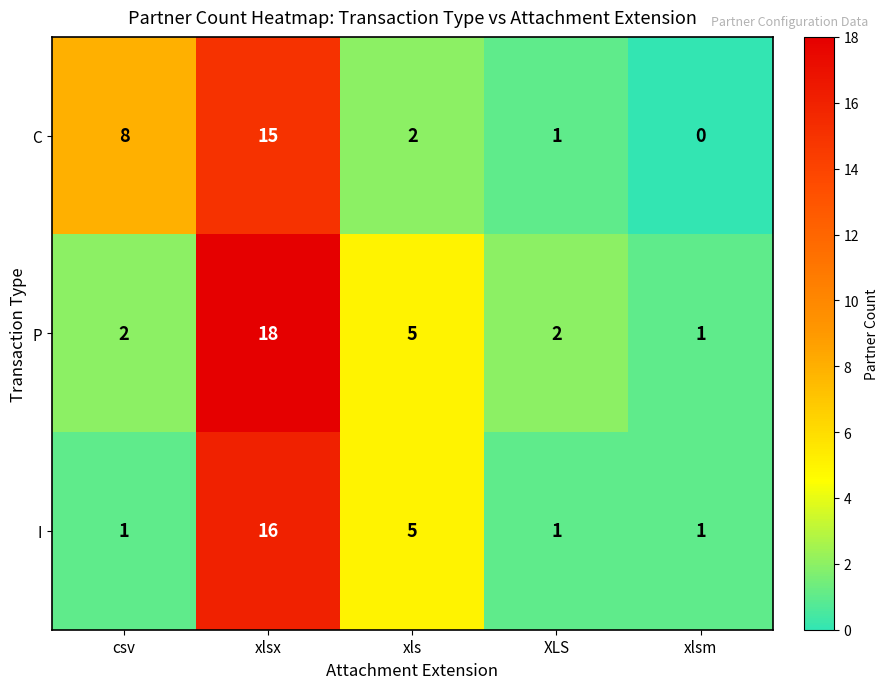

What is the highest value of the I series?

16